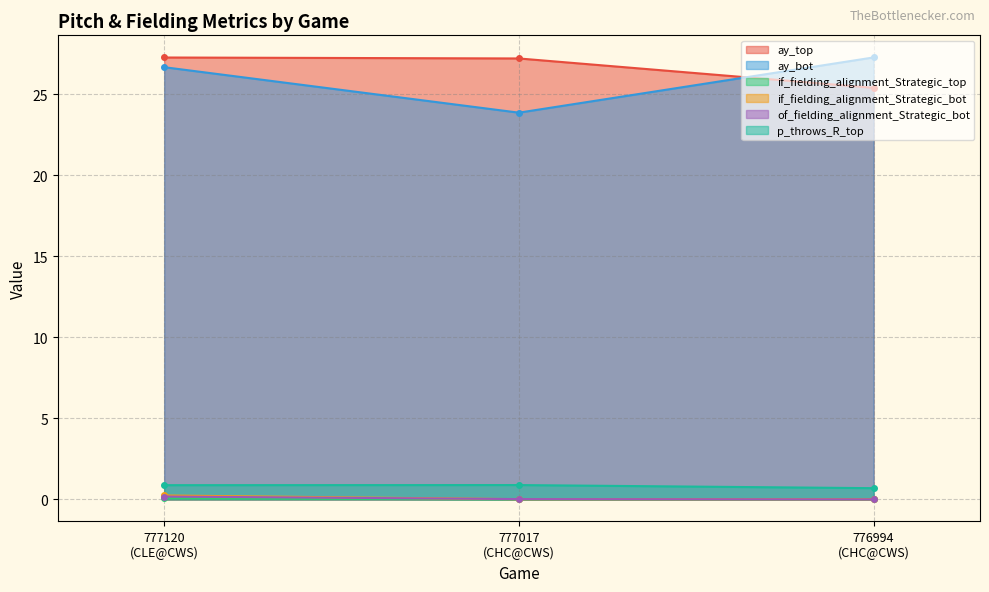

At how many categories does at least one series exceed 4?

3